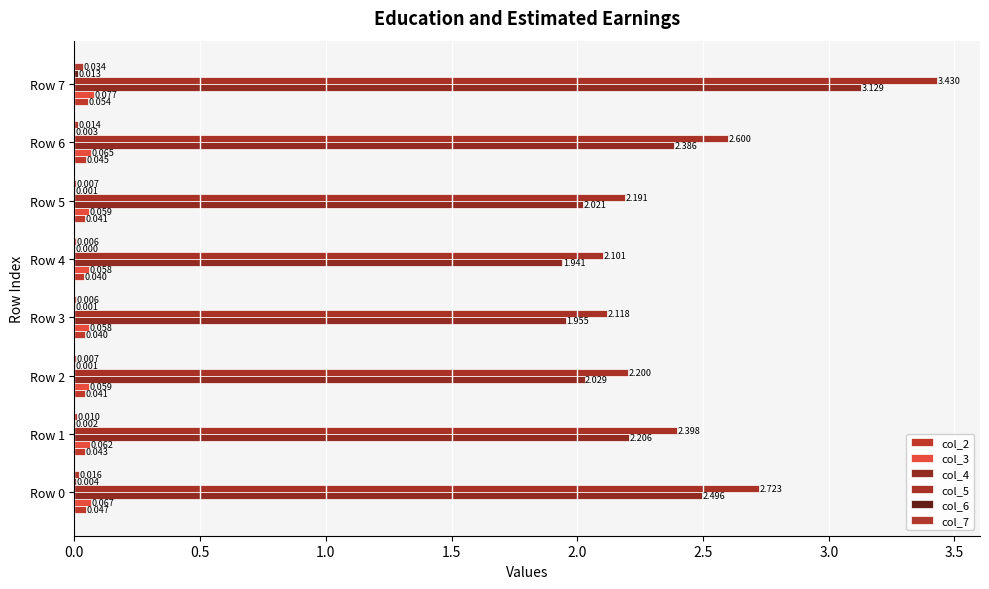

Reading left to right, extract all data points from this chart.

col_2: 0.0	0.0	0.0	0.0	0.0	0.0	0.0	0.1
col_3: 0.1	0.1	0.1	0.1	0.1	0.1	0.1	0.1
col_4: 2.5	2.2	2.0	2.0	1.9	2.0	2.4	3.1
col_5: 2.7	2.4	2.2	2.1	2.1	2.2	2.6	3.4
col_6: 0.0	0.0	0.0	0.0	0.0	0.0	0.0	0.0
col_7: 0.0	0.0	0.0	0.0	0.0	0.0	0.0	0.0